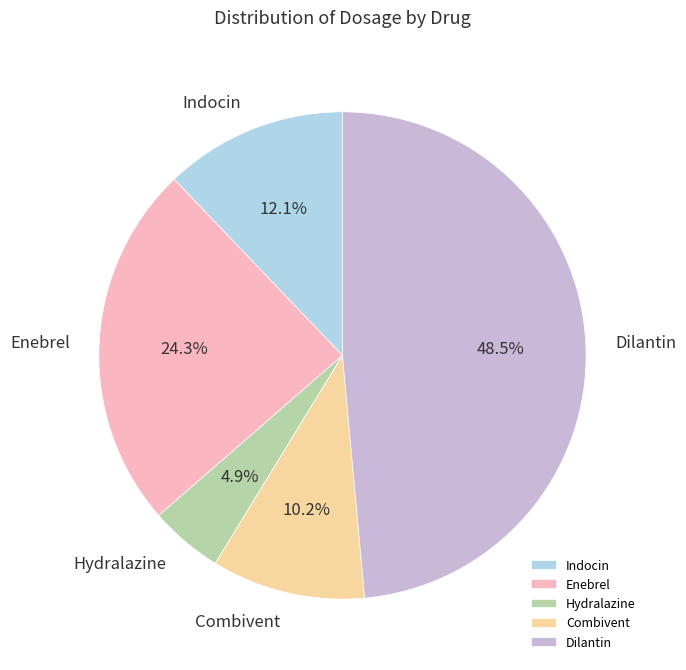

Is it true that Enebrel is 24% of the pie?

True